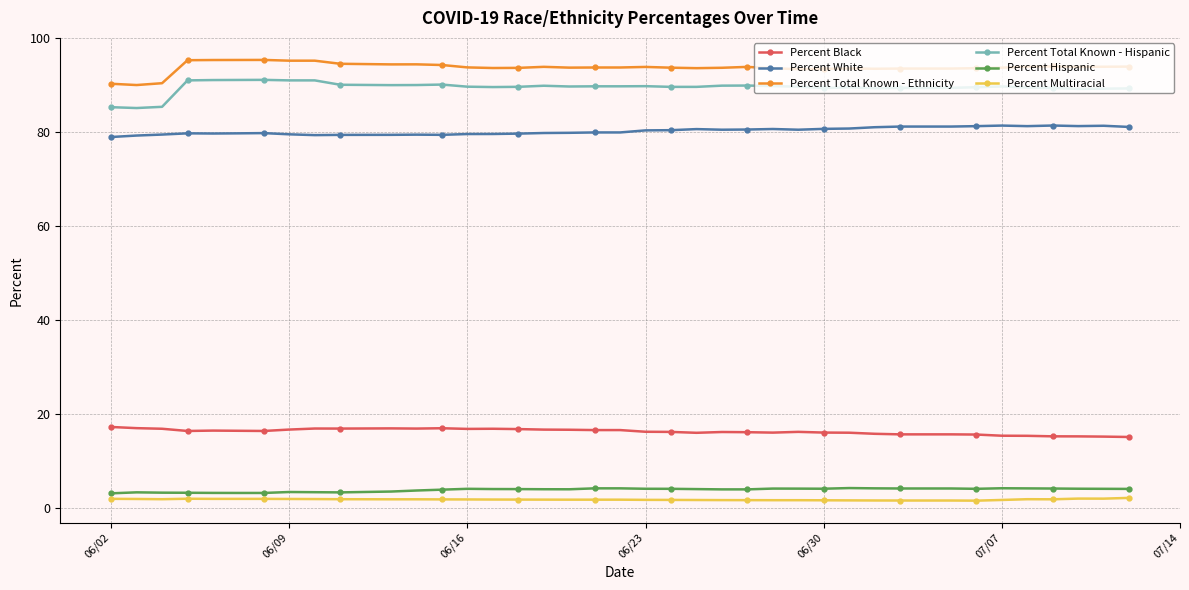

At how many categories does at least one series exceed 11?

40